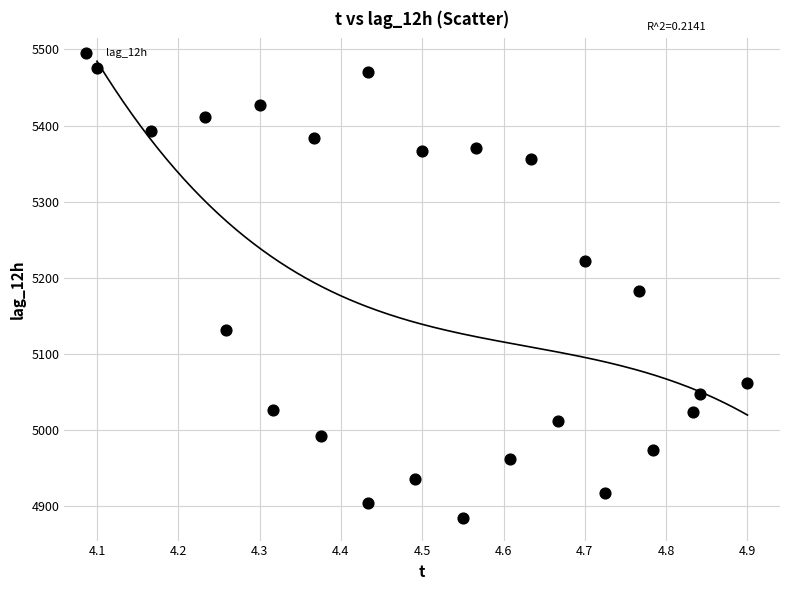

What is the range of Y values (max minus min)?

590